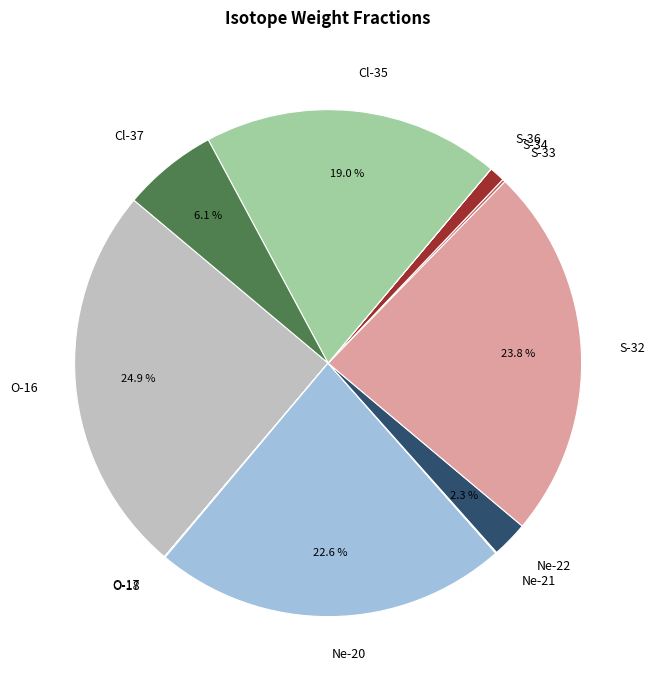

Which has a higher value, Ne-20 or S-32?

S-32